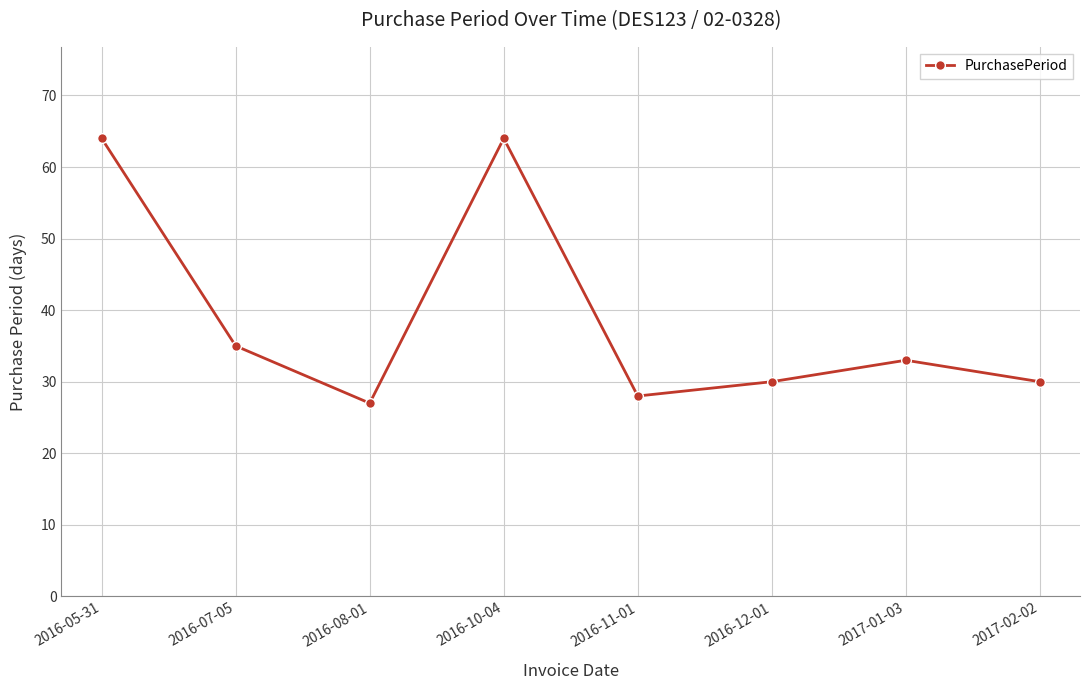

True or false: the data has more than 1 interior local peaks.

True